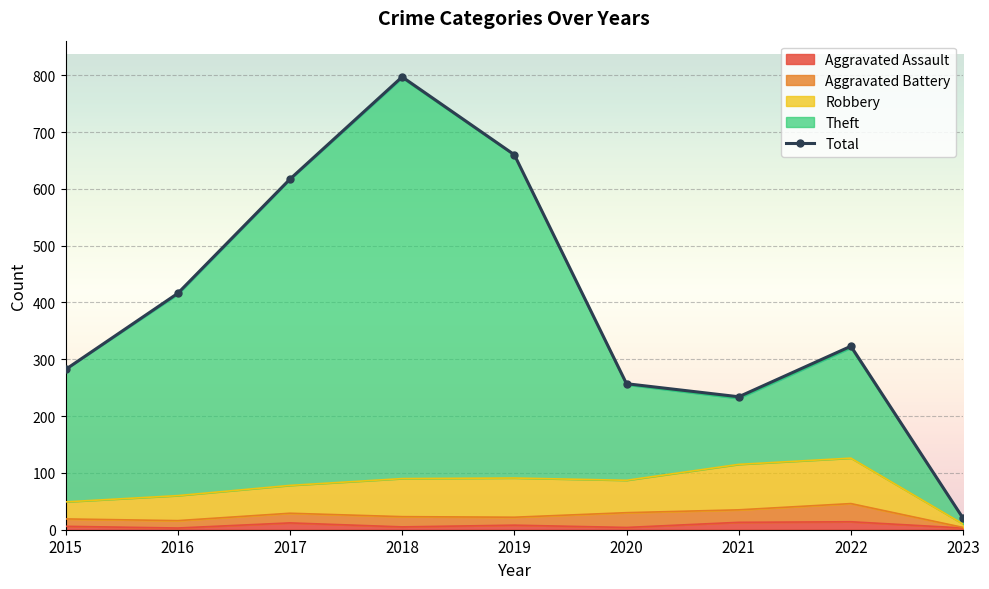

At which category does the data reach its first local valley?

2021